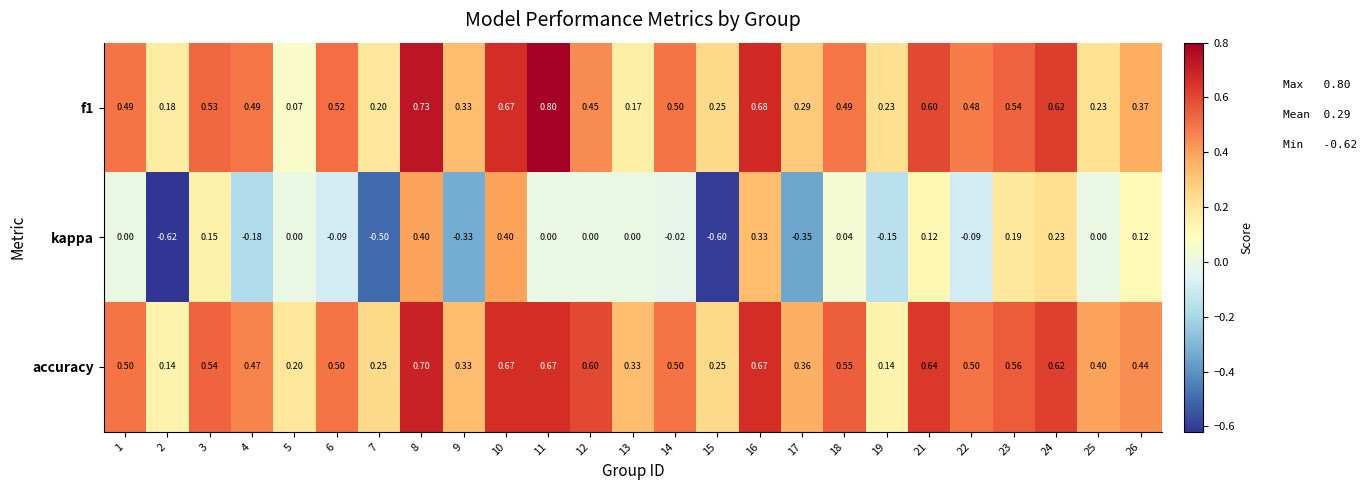

Which series has the largest total across all categories?

accuracy